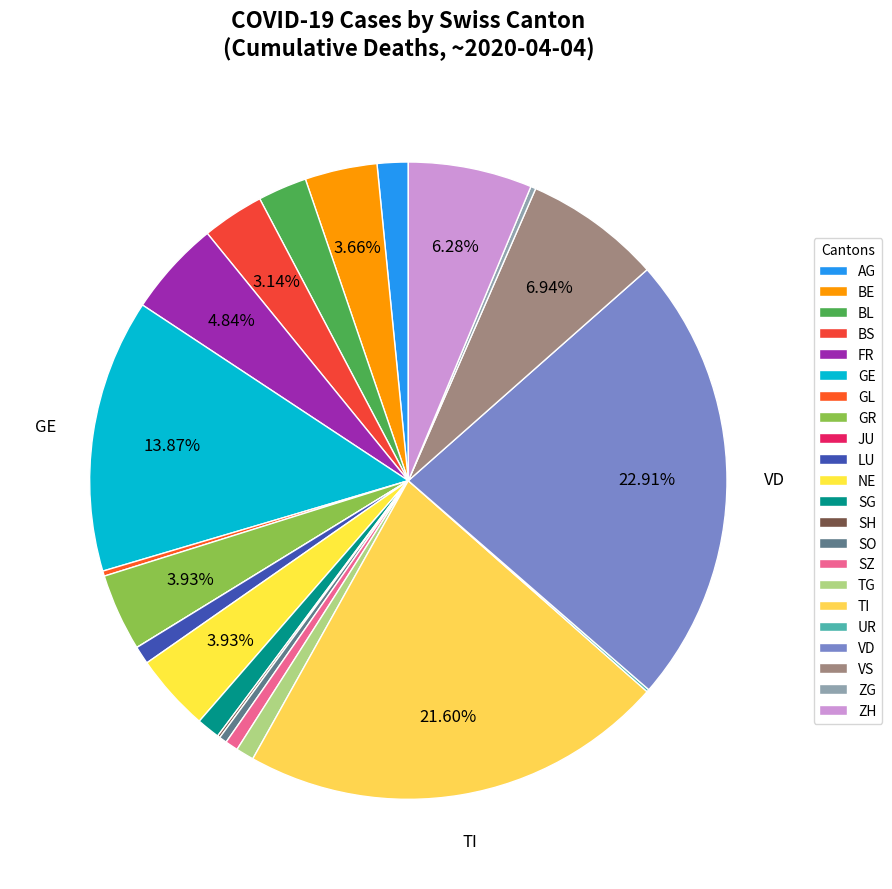

Combined, do GE and GR account for over 50%?

No